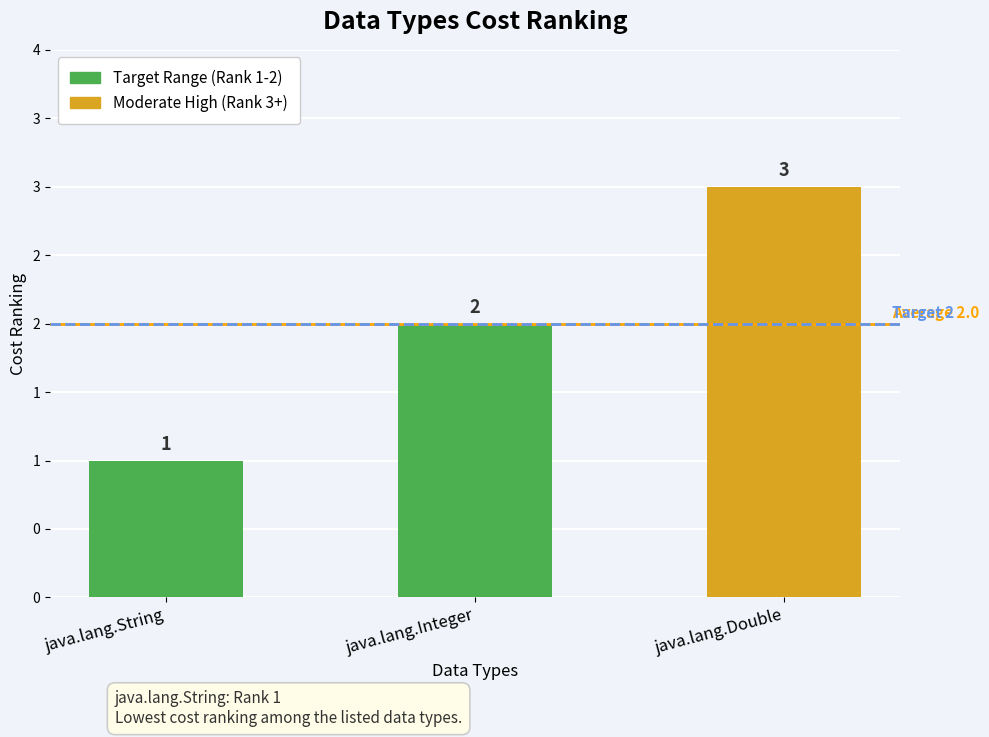

What is the sum of all values?

6